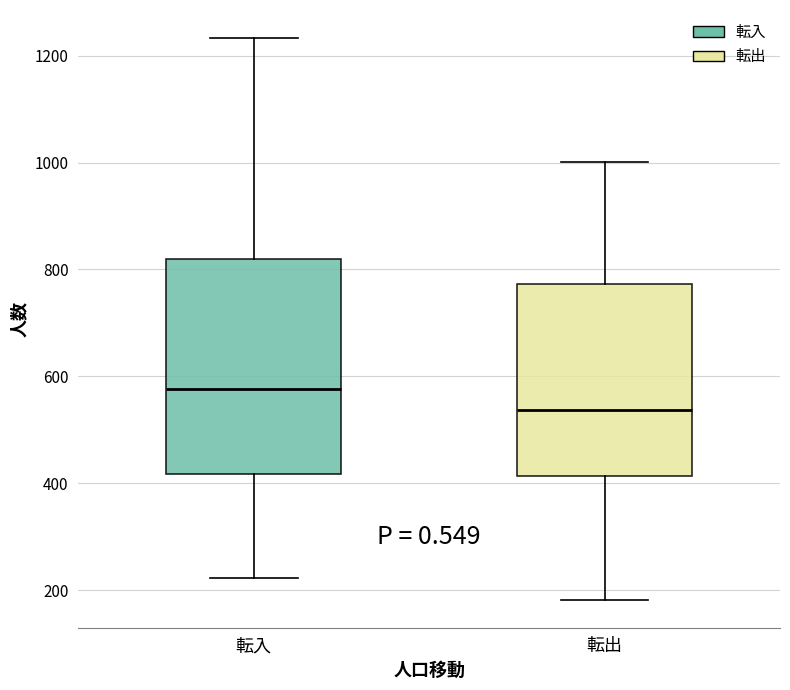

Which box's median line is the highest?

転入